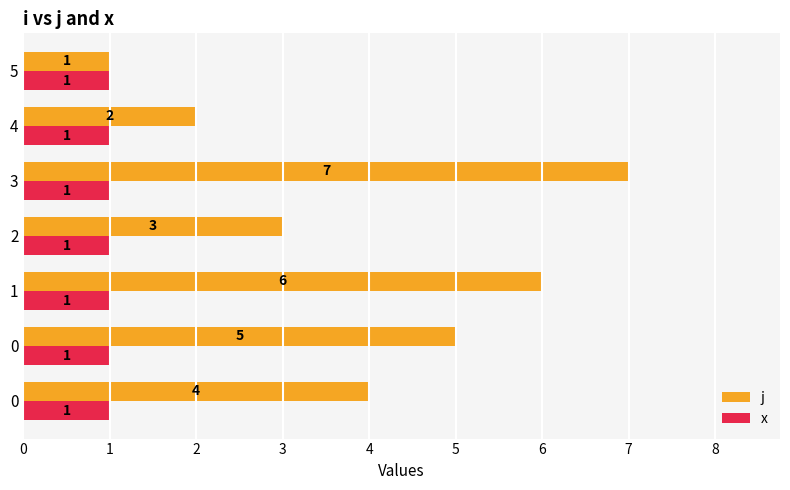

List the series in order of their overall mean, lowest first.

x, j